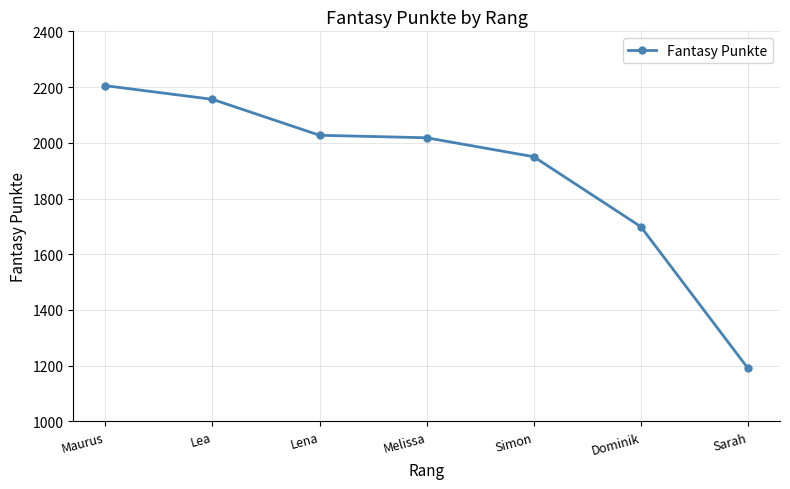

What position from the left is Melissa?

4